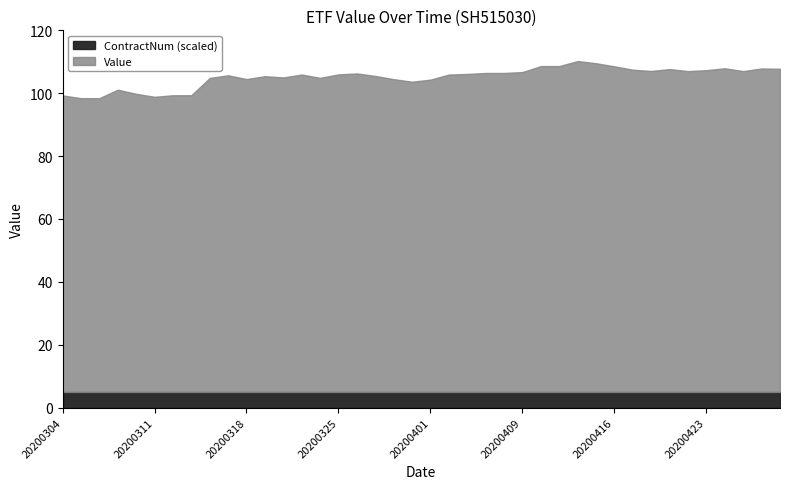

What is the total value across all series at 20200318?

104.5